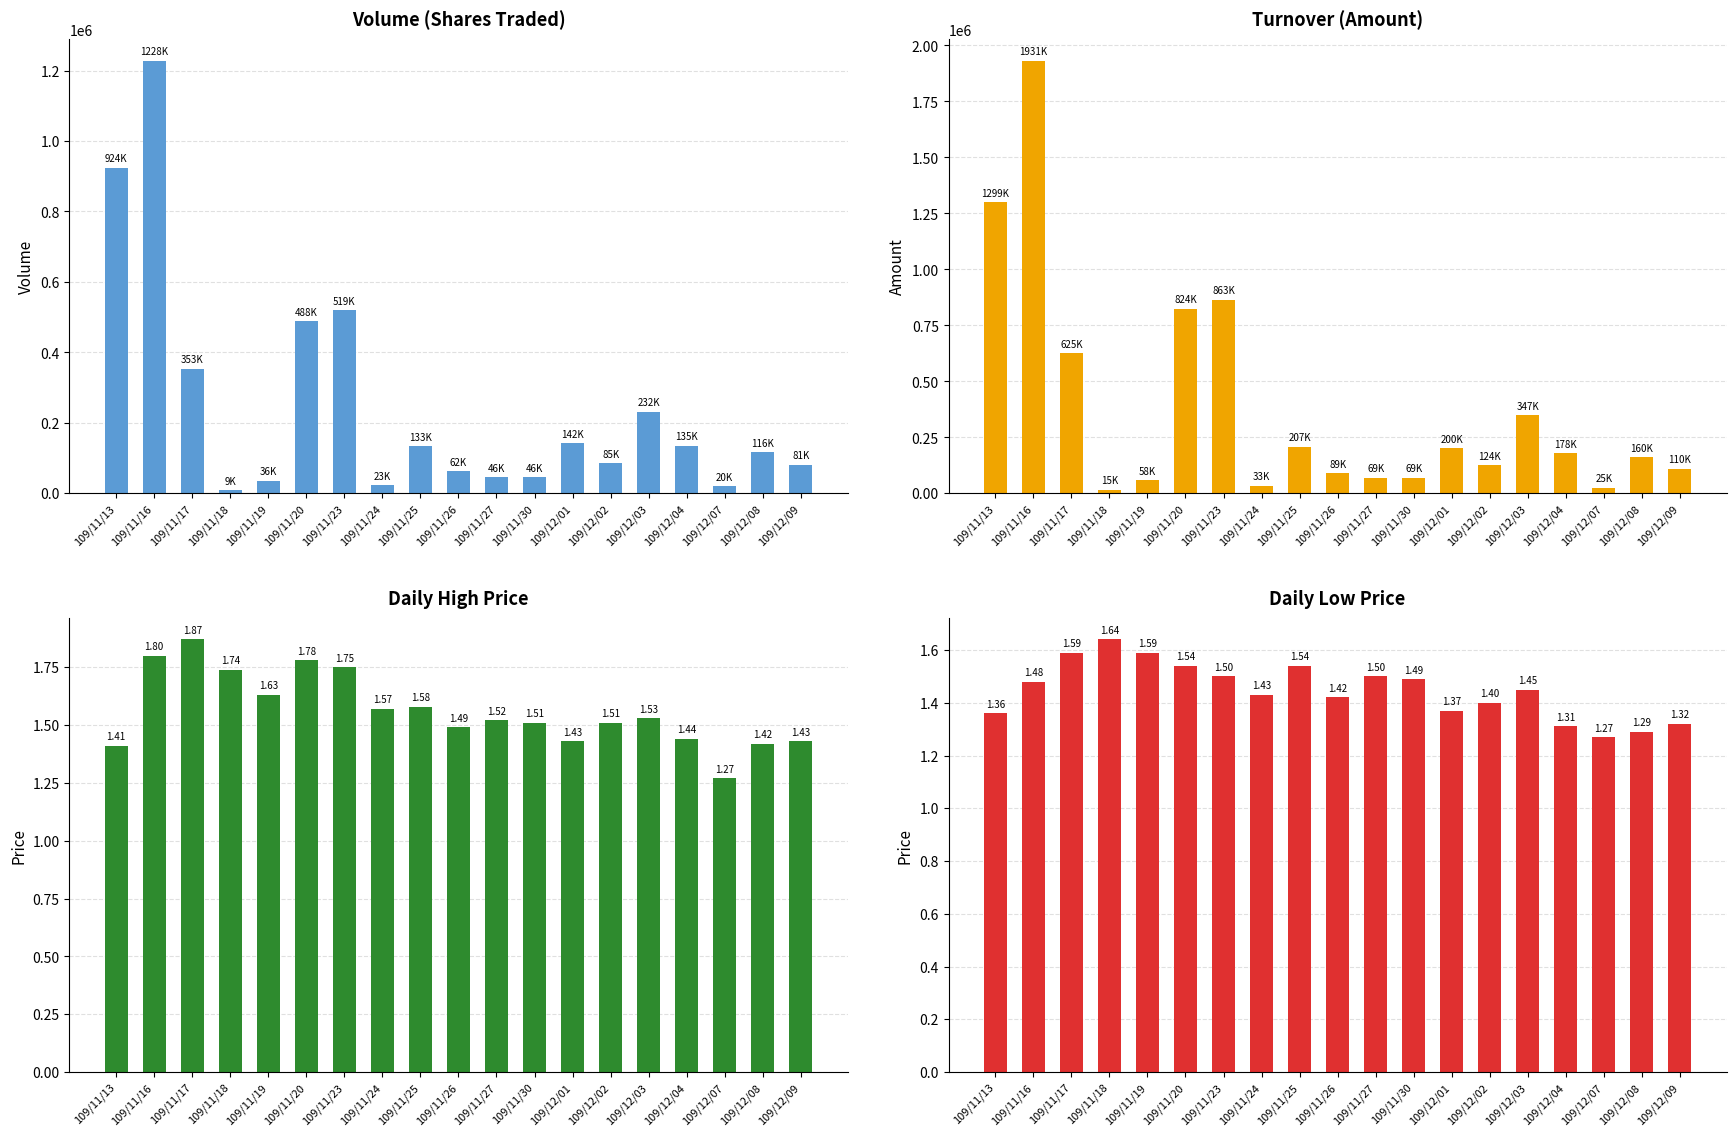

Reading right to left, extract all data points from this chart.

Volume: 81000.0	116000.0	20000.0	135000.0	232000.0	85000.0	142000.0	46000.0	46000.0	62000.0	133000.0	23000.0	519000.0	488000.0	36000.0	9000.0	353000.0	1228000.0	924000.0
Turnover: 110460.0	160900.0	25400.0	178350.0	347840.0	124580.0	200960.0	69440.0	69080.0	89730.0	207140.0	33220.0	863890.0	824840.0	58600.0	15350.0	625130.0	1931650.0	1299680.0
High: 1.4	1.4	1.3	1.4	1.5	1.5	1.4	1.5	1.5	1.5	1.6	1.6	1.8	1.8	1.6	1.7	1.9	1.8	1.4
Low: 1.3	1.3	1.3	1.3	1.4	1.4	1.4	1.5	1.5	1.4	1.5	1.4	1.5	1.5	1.6	1.6	1.6	1.5	1.4